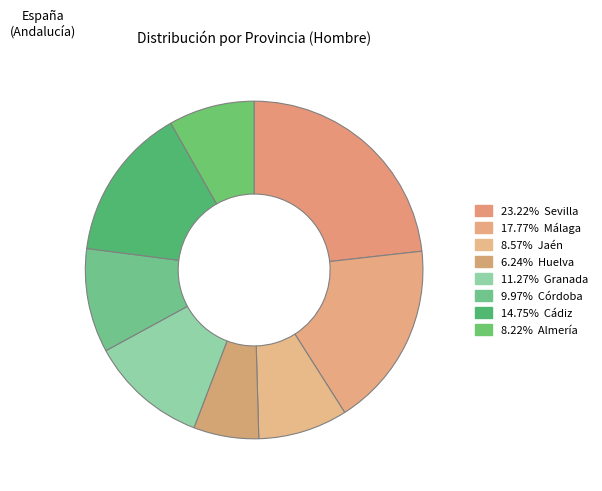

How many segments does this pie chart have?

8